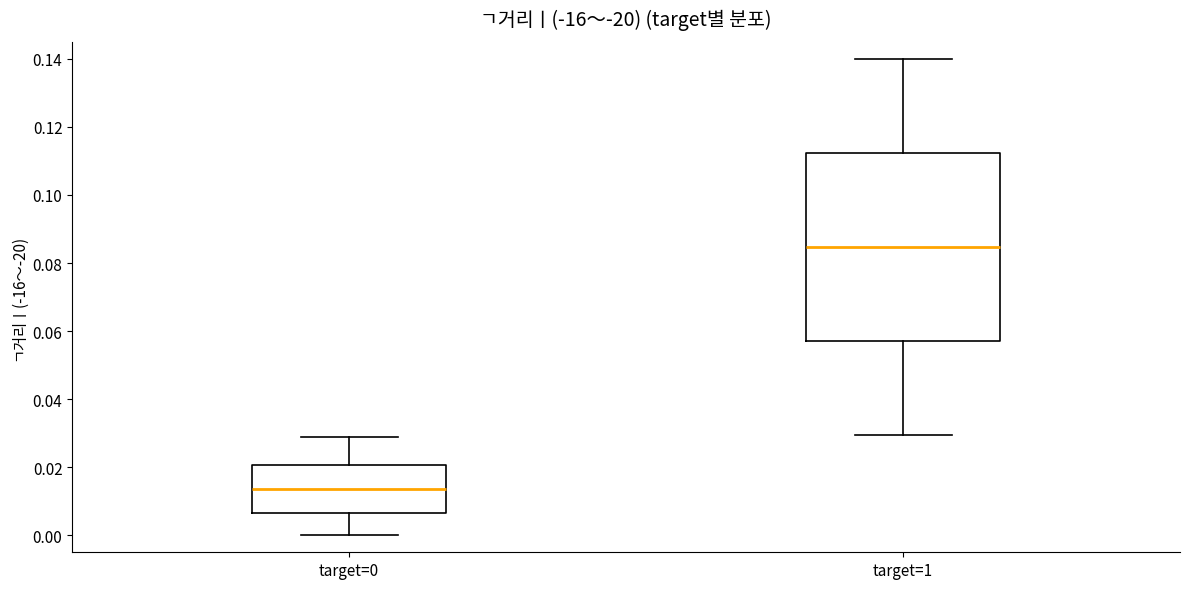

Which box has the lowest median line?

target=0